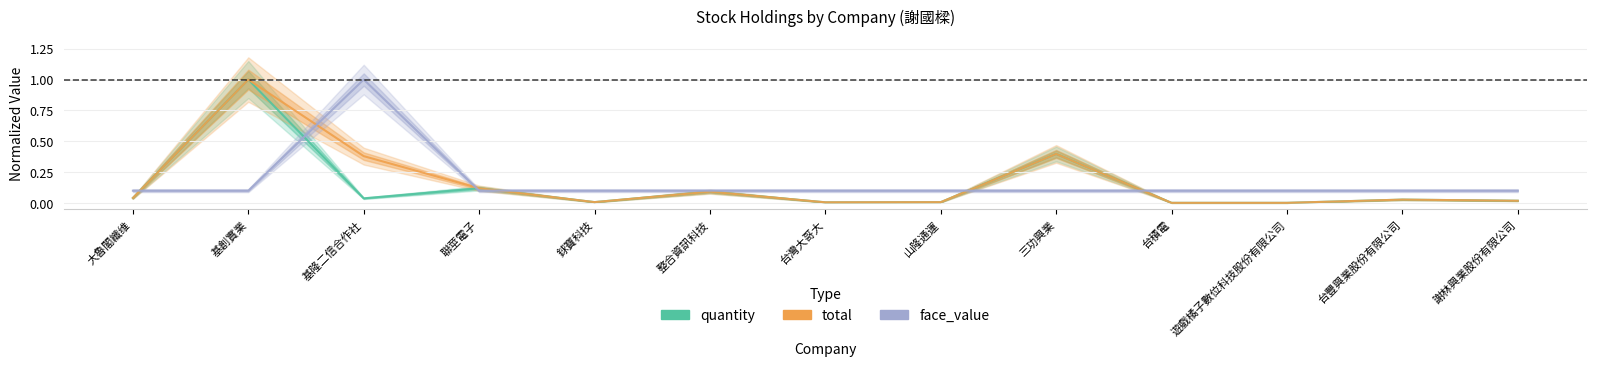

True or false: quantity and total cross at least once.

False